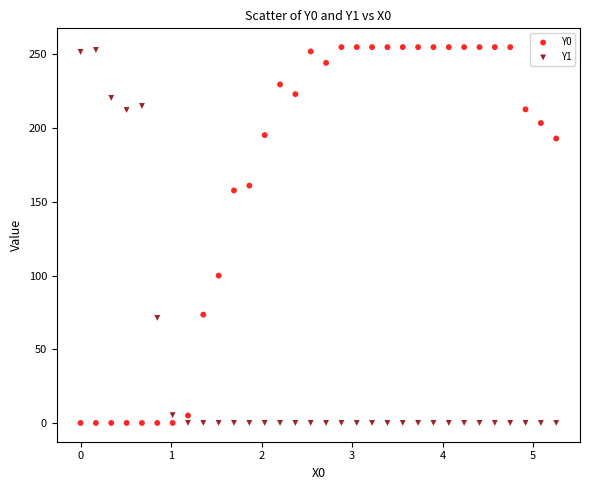

What are all the series names shown in the legend?

Y0, Y1